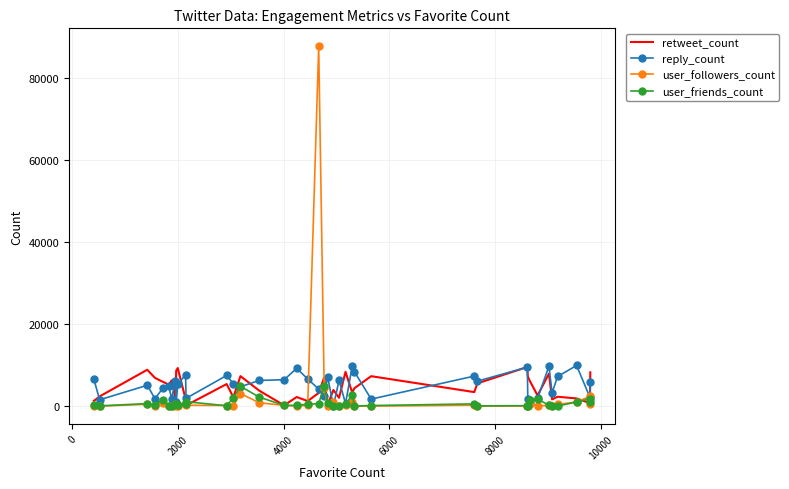

What is the highest value of the user_friends_count series?

4951